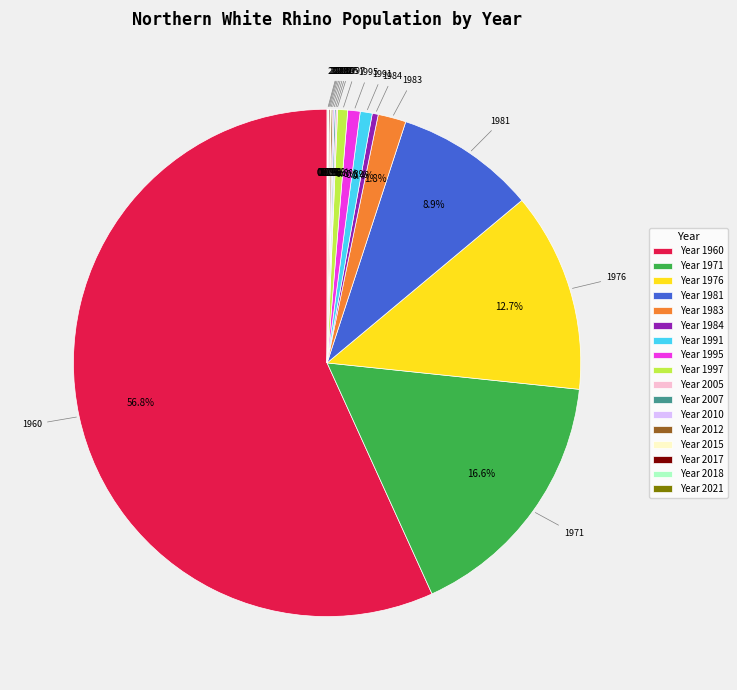

Which has a higher value, Year 1991 or Year 1981?

Year 1981